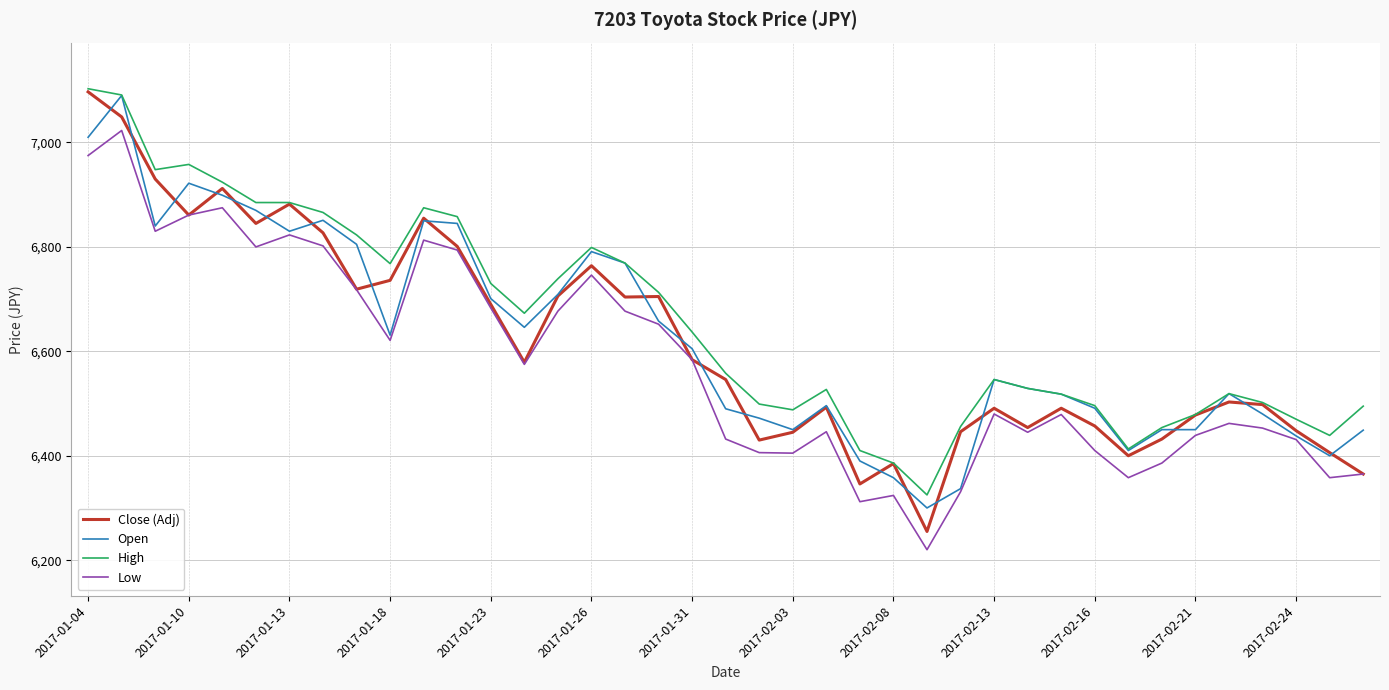

True or false: Low and High intersect in this chart.

False